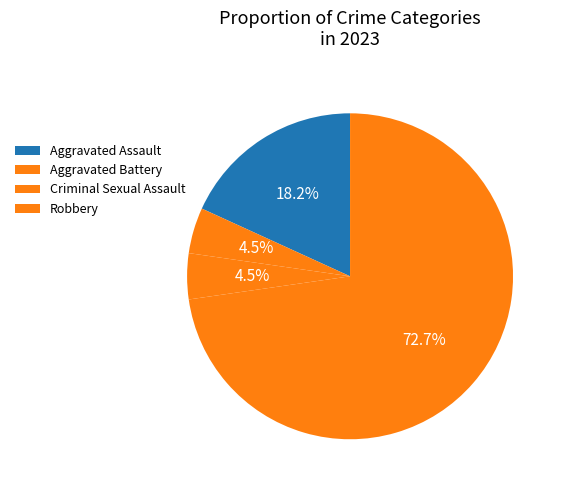

Combined, do Criminal Sexual Assault and Robbery account for over 50%?

Yes